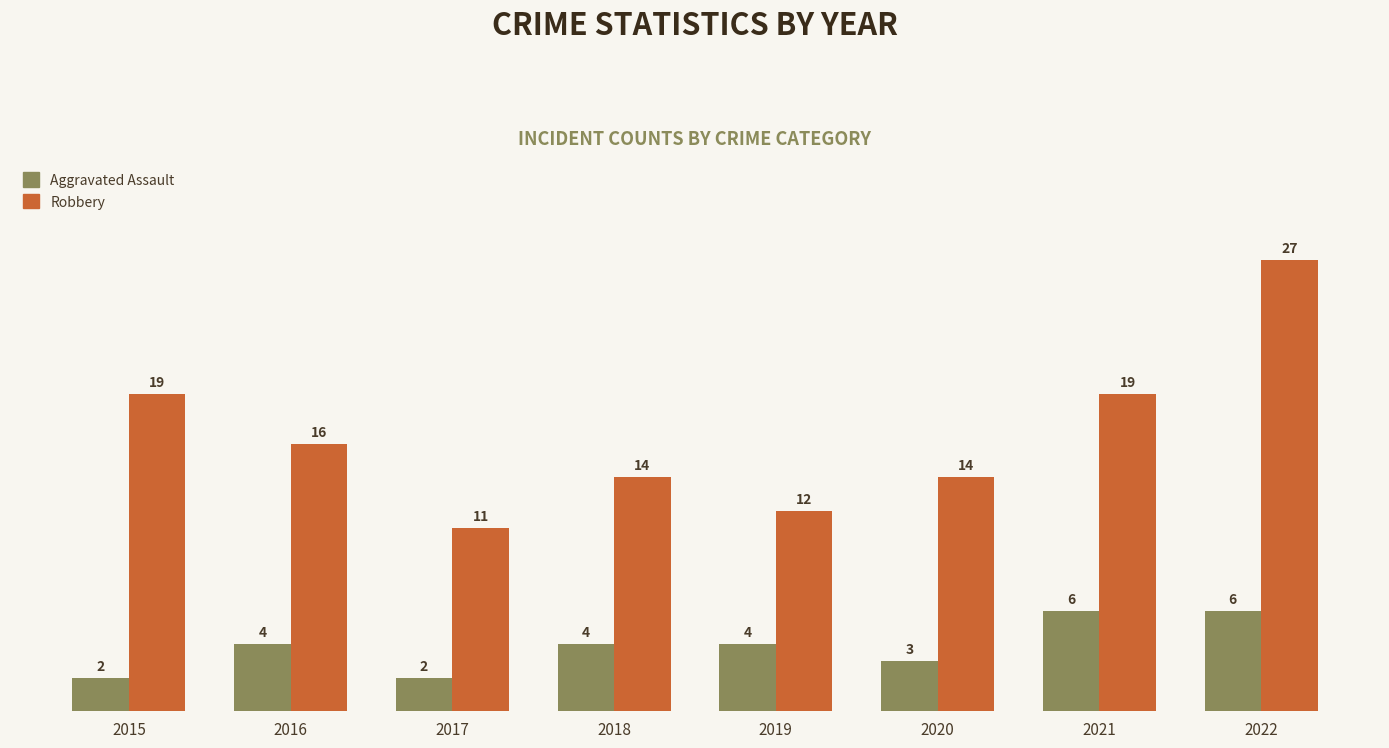

Reading right to left, extract all data points from this chart.

Aggravated Assault: 2022=6	2021=6	2020=3	2019=4	2018=4	2017=2	2016=4	2015=2
Robbery: 2022=27	2021=19	2020=14	2019=12	2018=14	2017=11	2016=16	2015=19